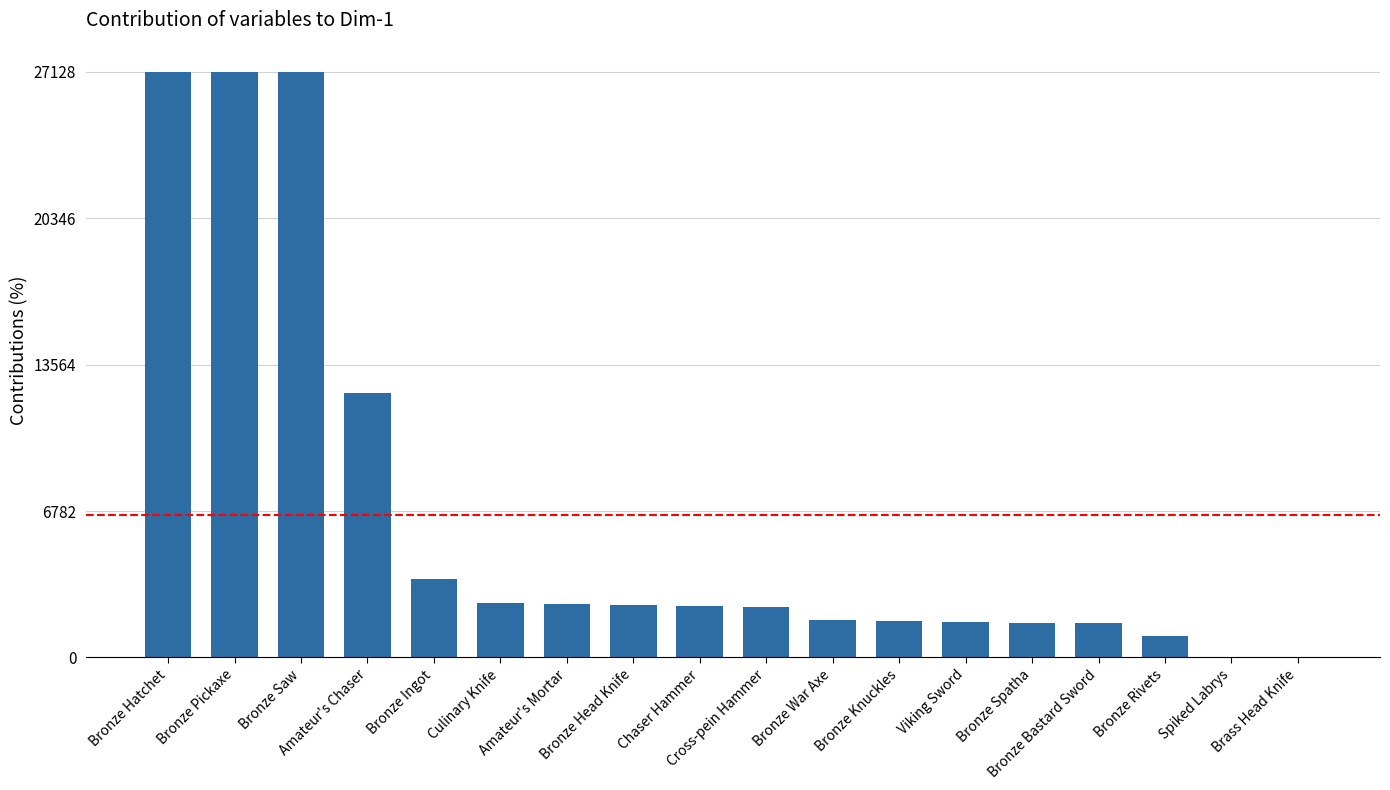

What is the maximum value shown in the chart?

27128.0